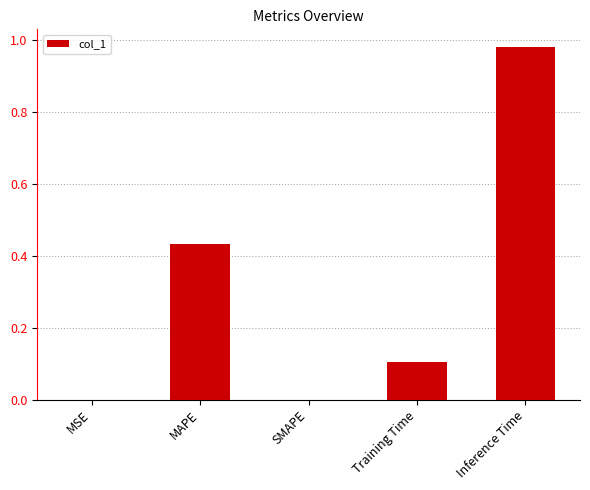

What is the sum of all values?

1.5